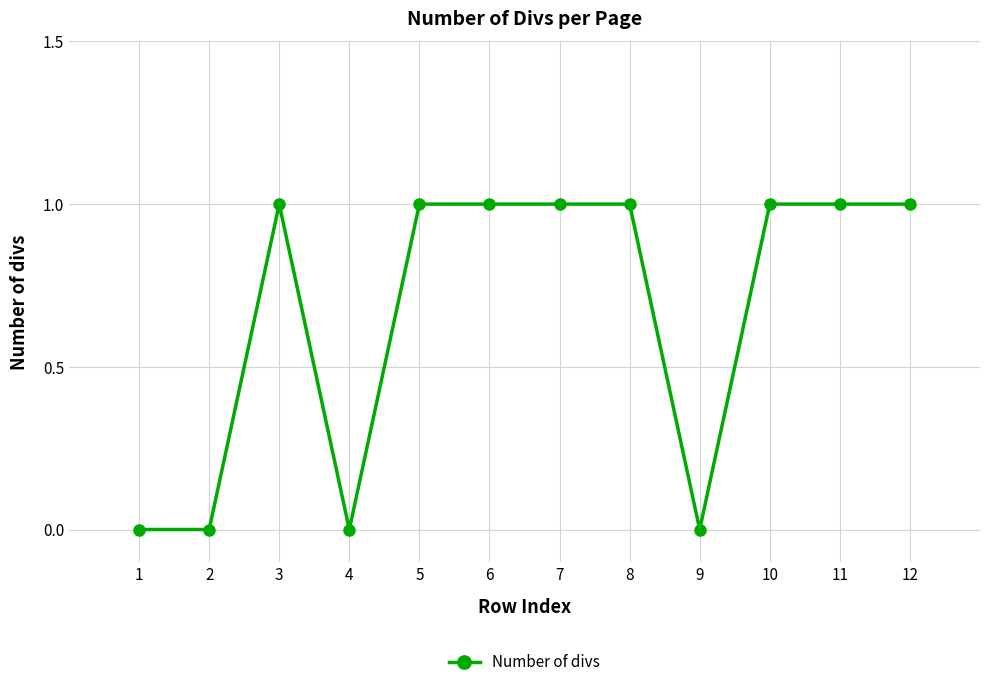

The chart shows a value of 1 at 7. True or false?

True